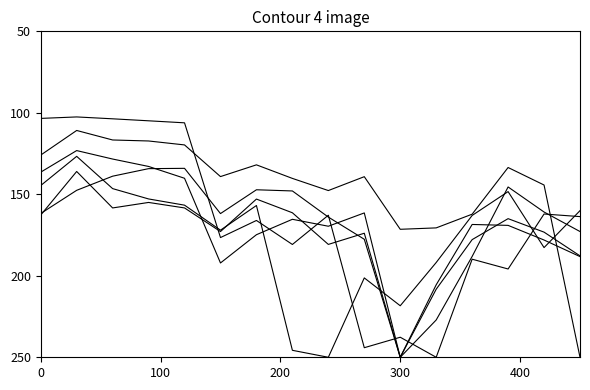

Is this an area chart (filled region under the line)?

No